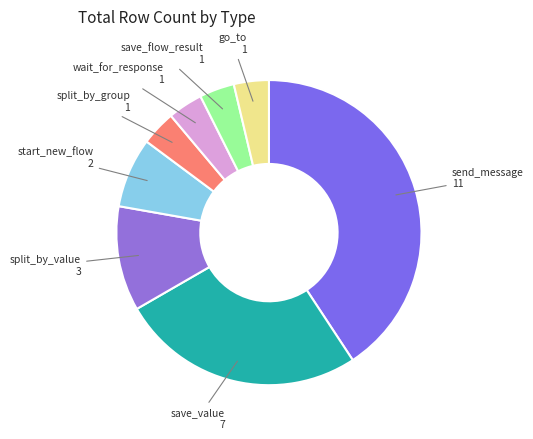

How many segments does this pie chart have?

8